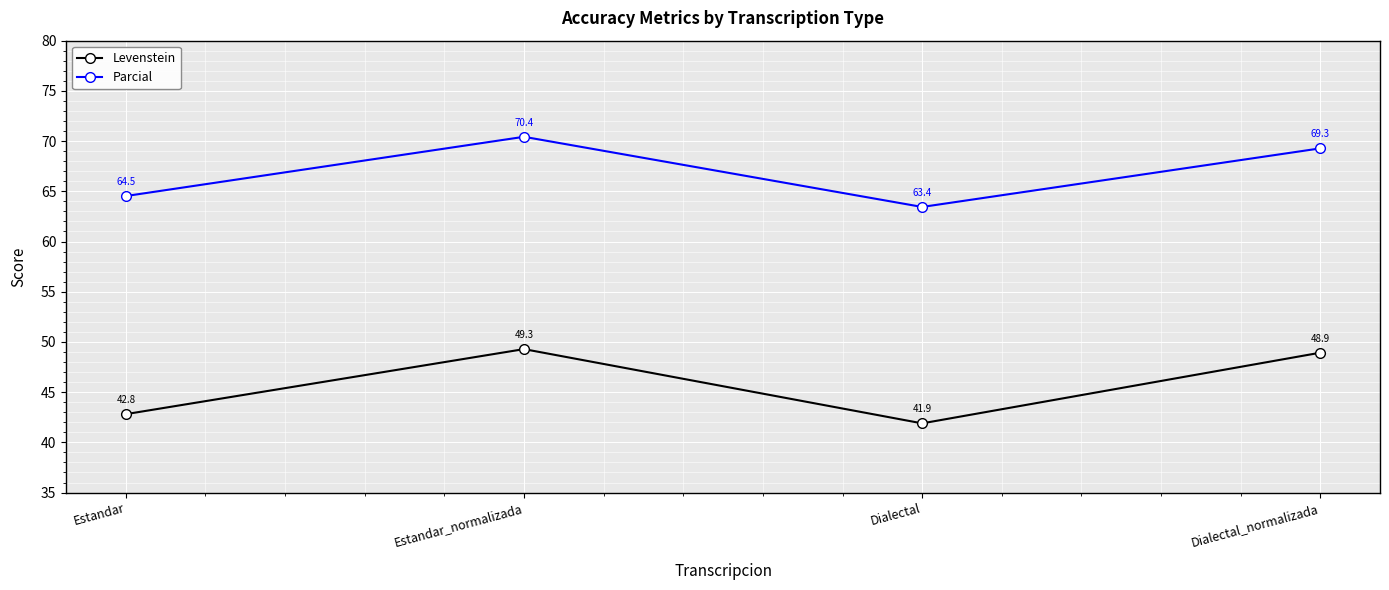

True or false: Parcial and Levenstein cross at least once.

False